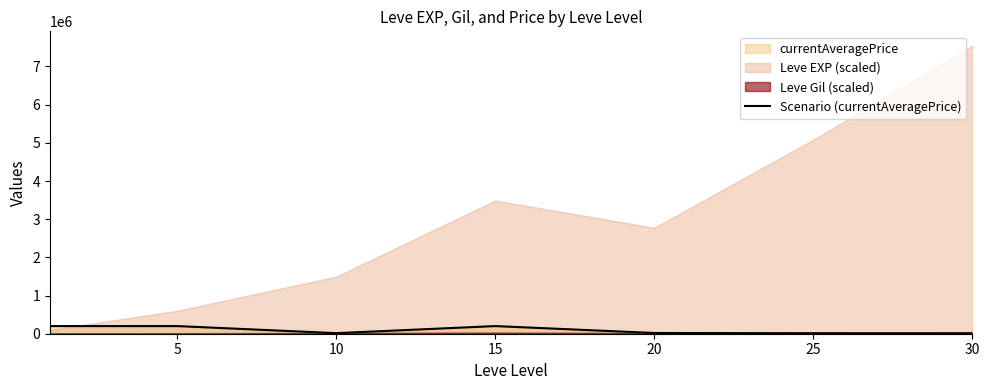

What is the smallest value displayed?

8207.0